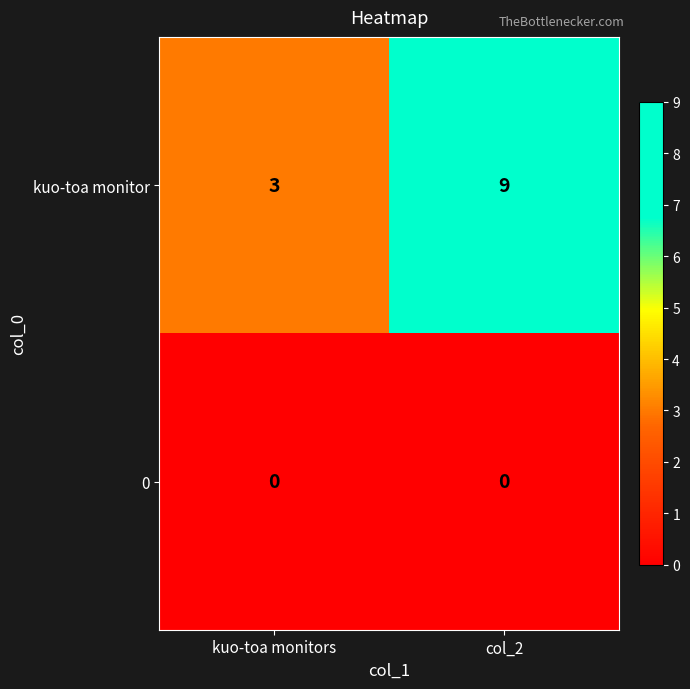

Read the kuo-toa monitor value at col_2.

9